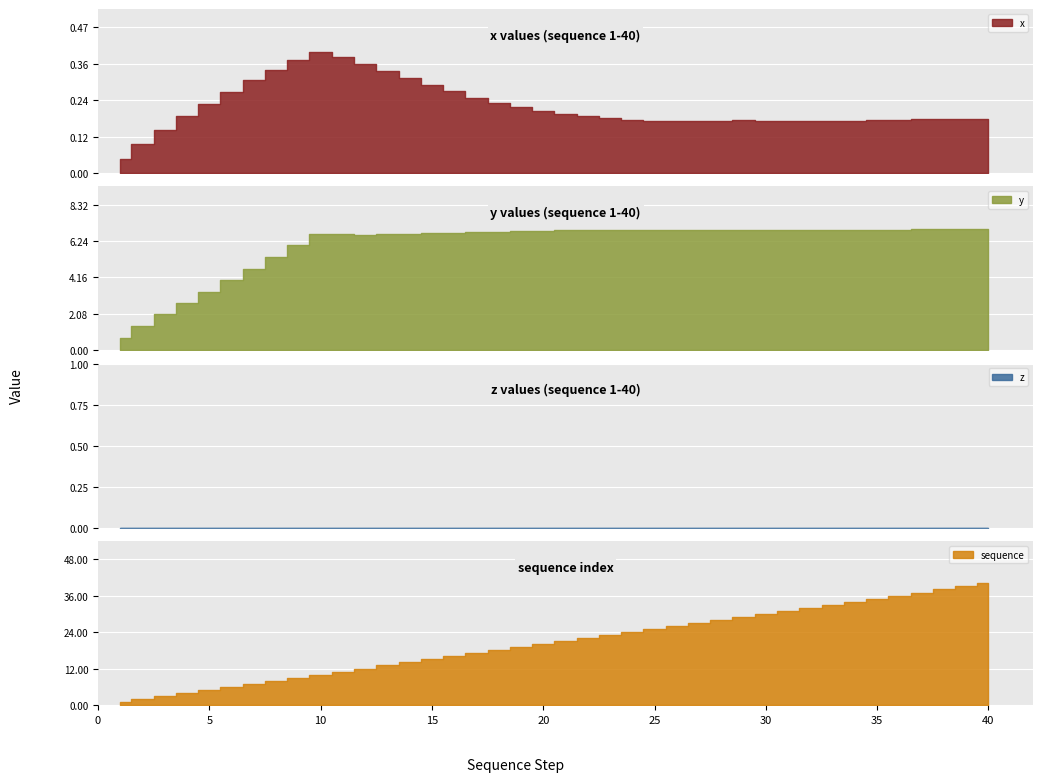

At which label is sequence closest to 20?

20